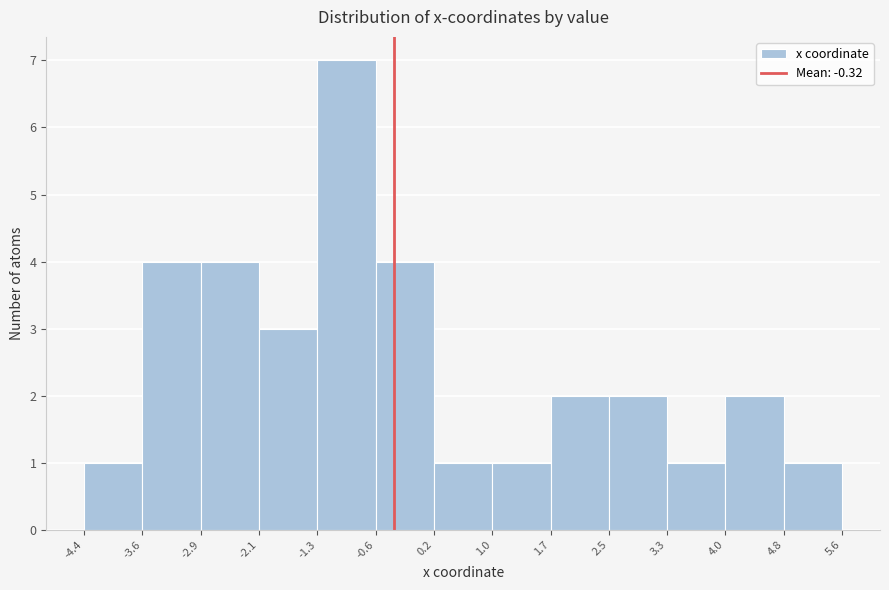

Over which range of the x-axis is the bar tallest?

-1.3 to -0.6